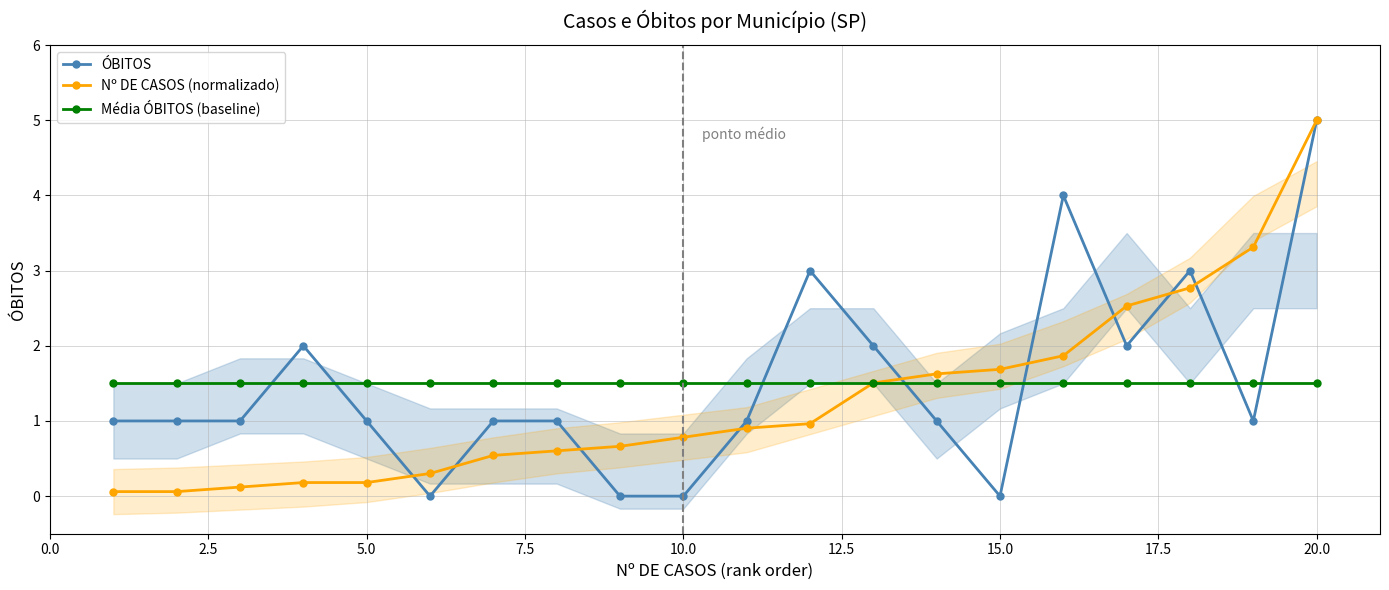

What is the minimum value for Média ÓBITOS (baseline)?

1.5